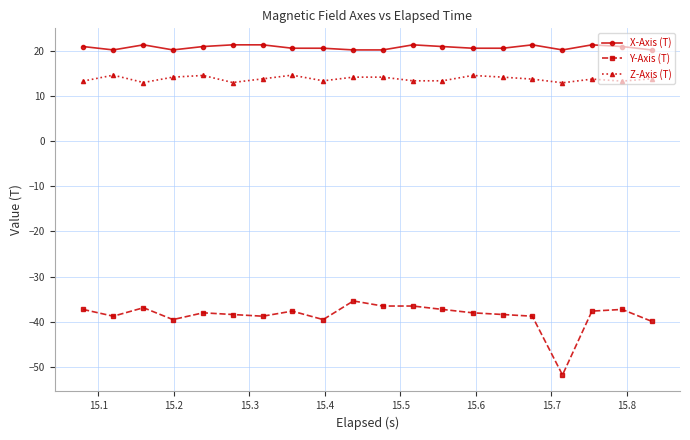

True or false: Z-Axis (T) and Y-Axis (T) cross at least once.

False